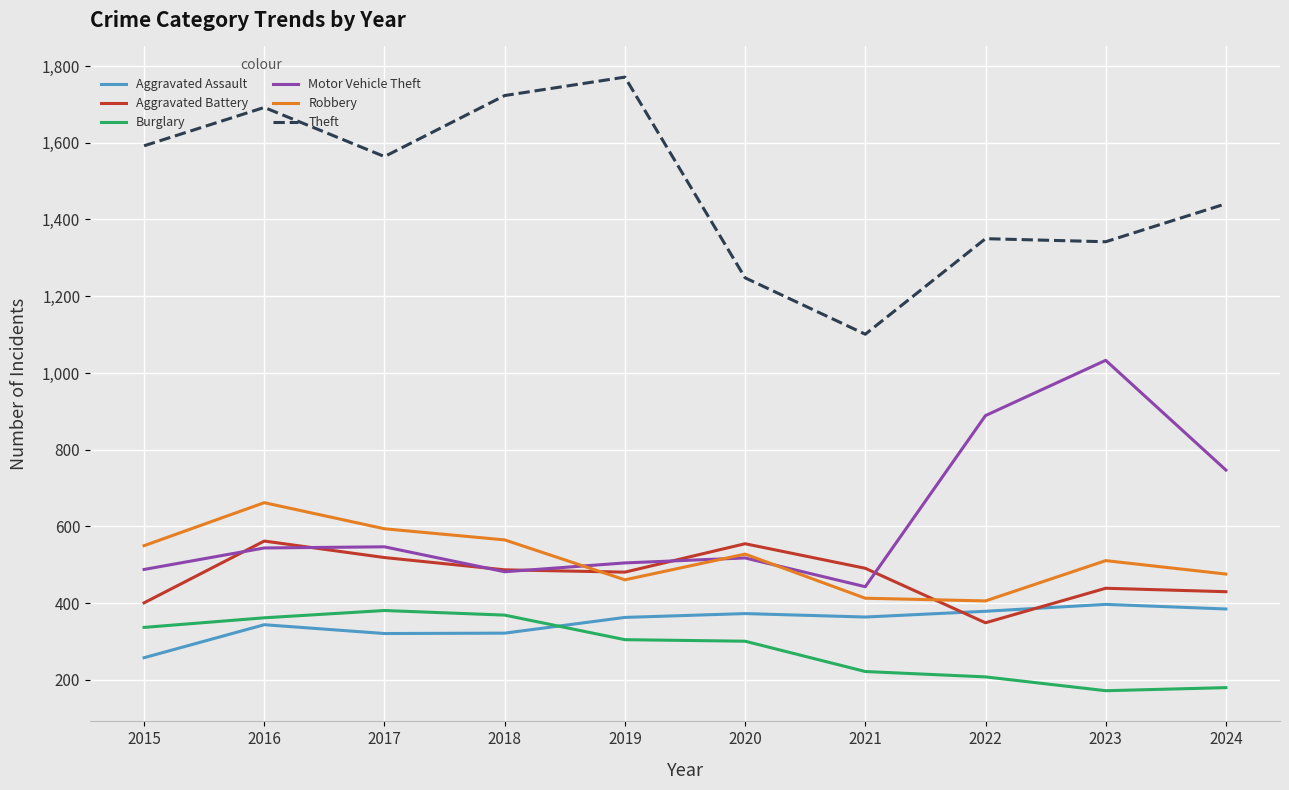

What is the difference between the Robbery values at 2015 and 2024?

74